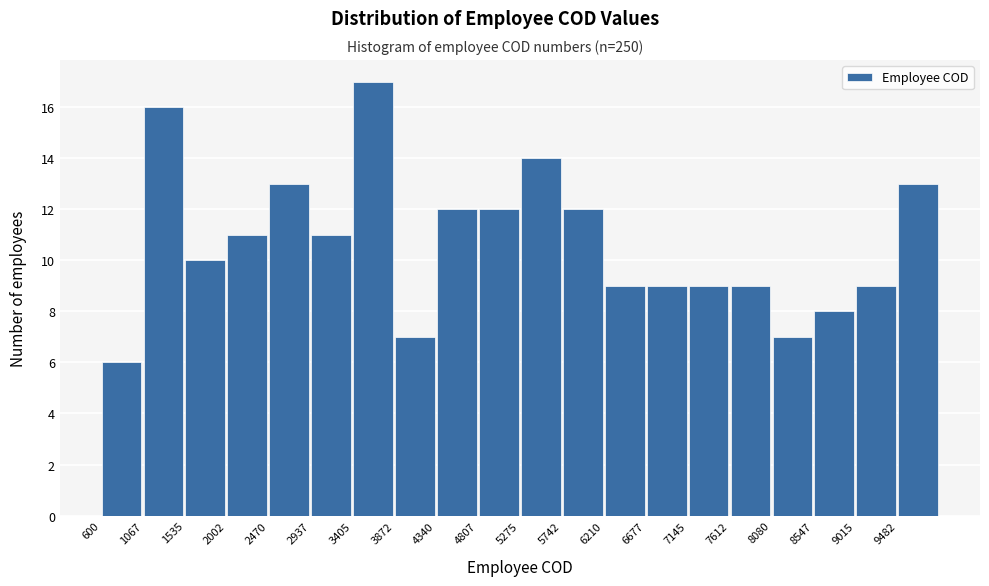

Reading left to right, list every bar in this chart as the range it spans on the x-axis followed by its height. Neither the bar edges nor the heights are printed on the chart, so give them approximately, as read against the axes.

600 to 1050: 6
1050 to 1550: 16
1550 to 2000: 10
2000 to 2450: 11
2450 to 2950: 13
2950 to 3400: 11
3400 to 3850: 17
3850 to 4350: 7
4350 to 4800: 12
4800 to 5300: 12
5300 to 5750: 14
5750 to 6200: 12
6200 to 6700: 9
6700 to 7150: 9
7150 to 7600: 9
7600 to 8100: 9
8100 to 8550: 7
8550 to 9000: 8
9000 to 9500: 9
9500 to 9950: 13